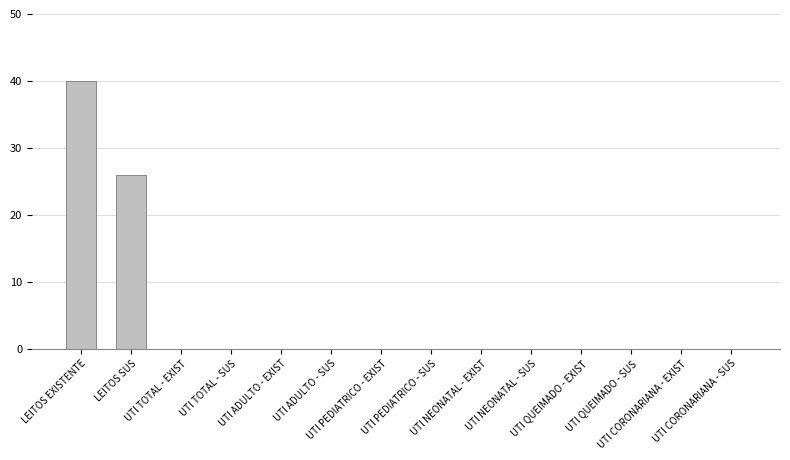

What is the sum of the values at LEITOS SUS and UTI TOTAL - SUS?

26